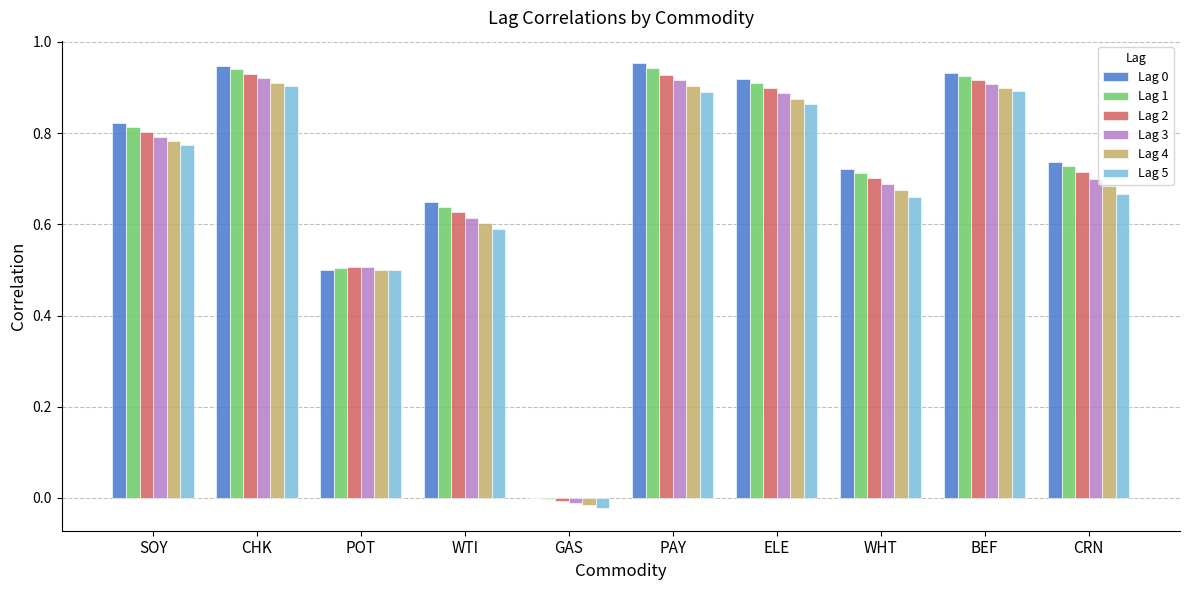

Count the number of categories in the chart.

10